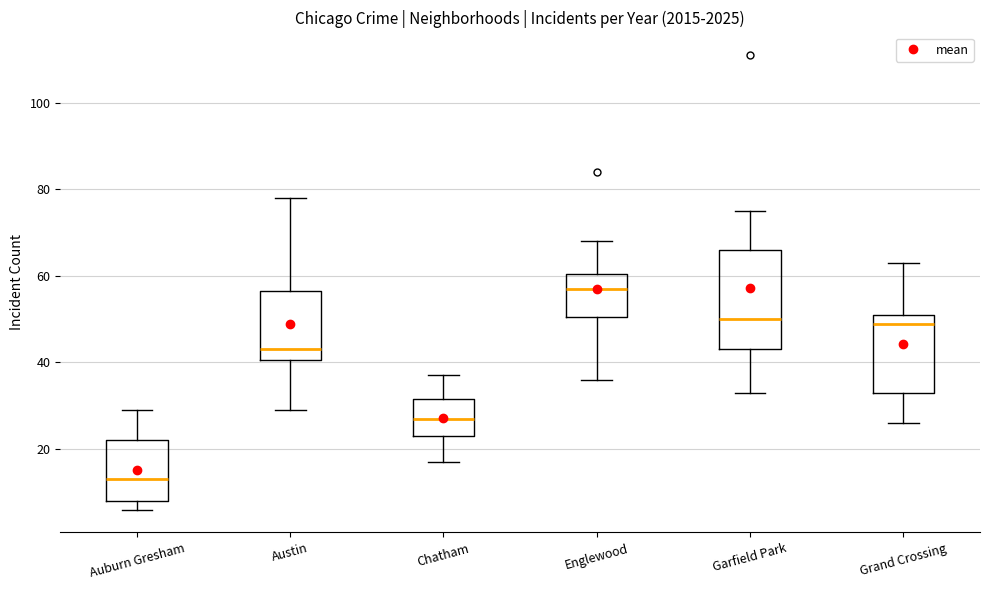

Which box's median line is the highest?

Englewood